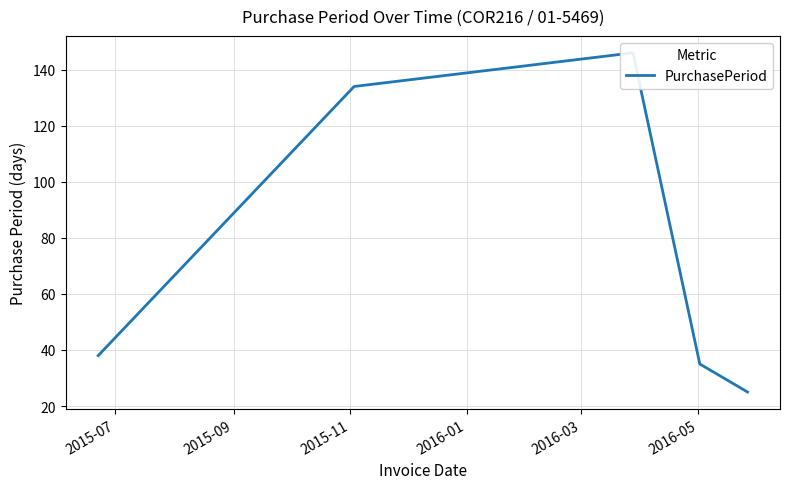

At which label is the value closest to 85?

2015-07